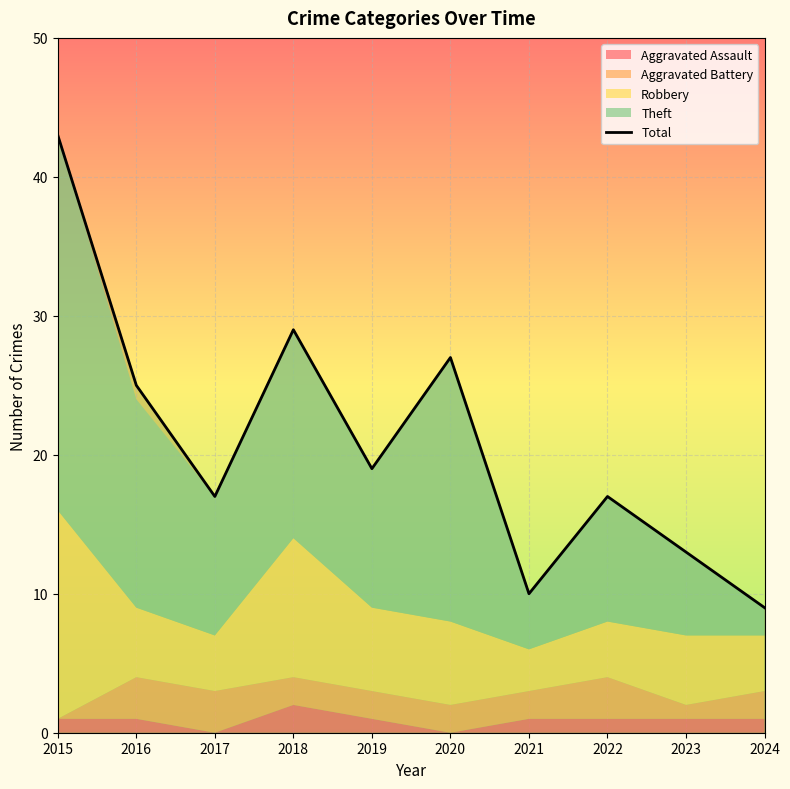

Rank the categories by value from highest to lowest.

2015, 2018, 2020, 2016, 2019, 2017, 2022, 2023, 2021, 2024